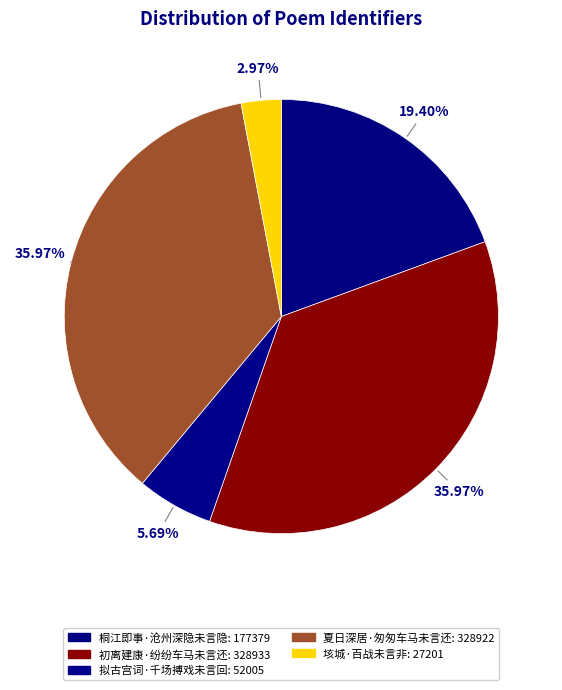

How many slices are in this pie chart?

5